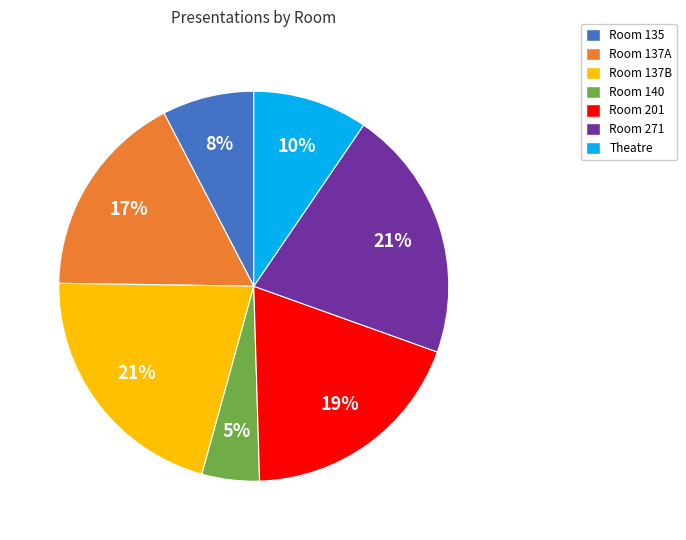

To the nearest percent, what is the average slice percentage?

14%